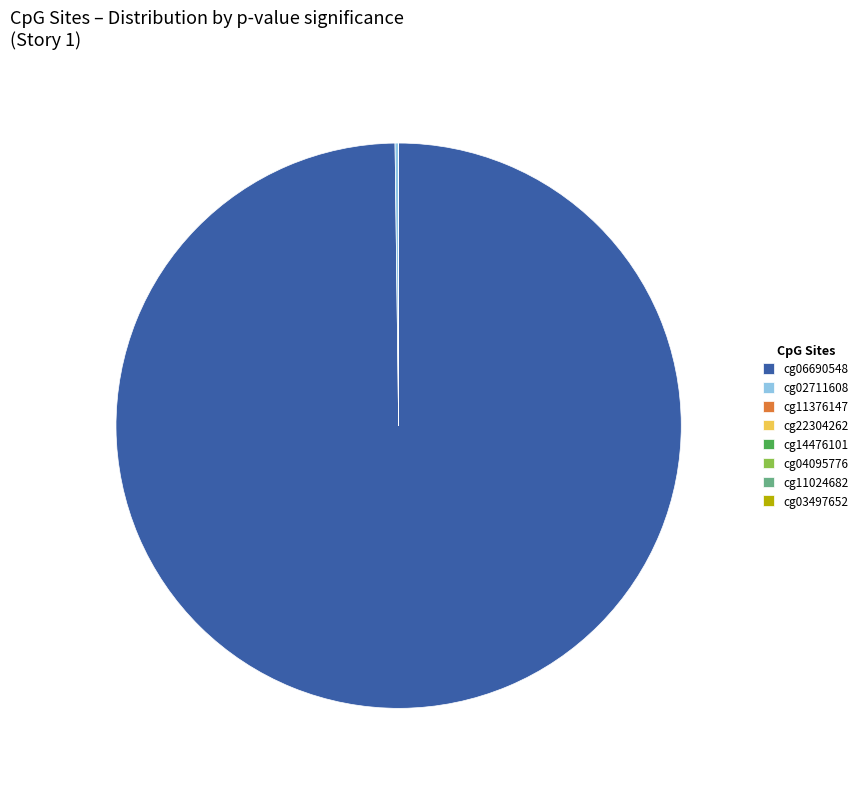

Which category accounts for the majority?

cg06690548